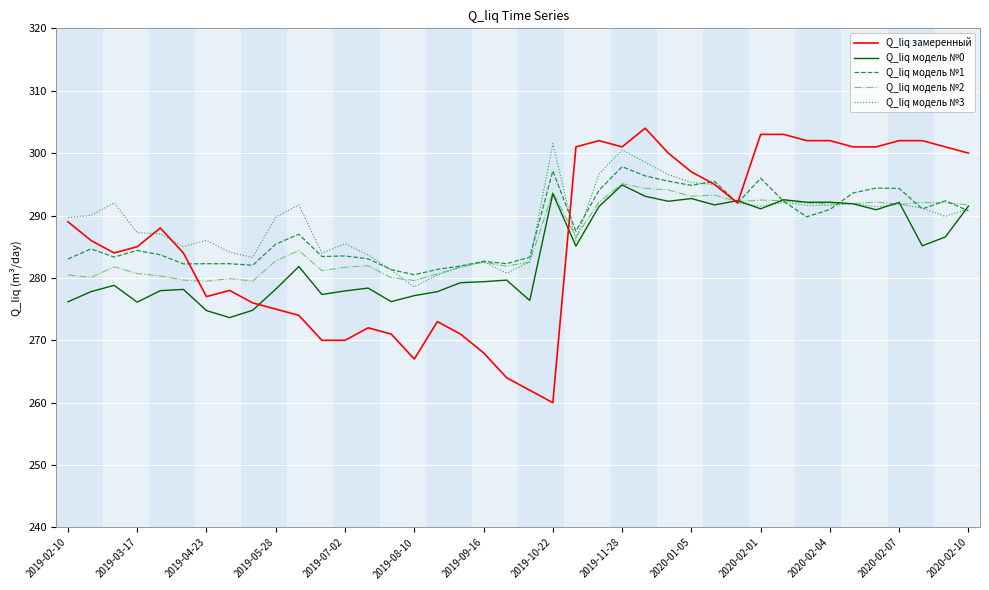

What is the maximum value for Q_liq модель №3?

301.5